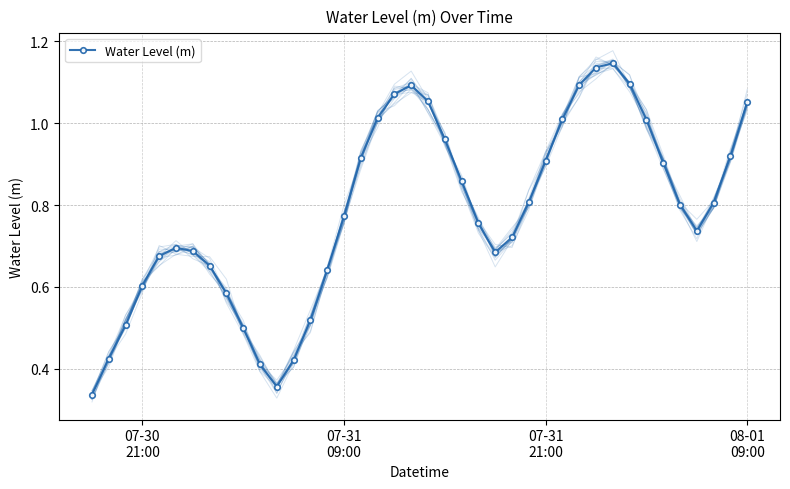

What is the average value?

0.8